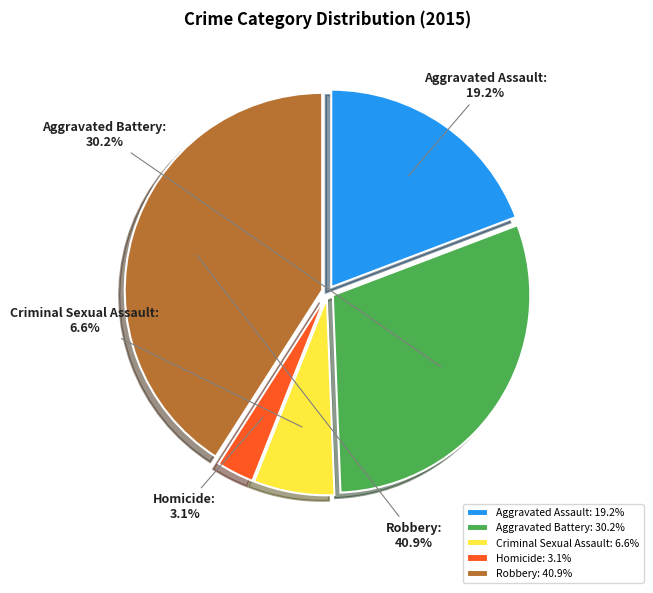

How many segments does this pie chart have?

5